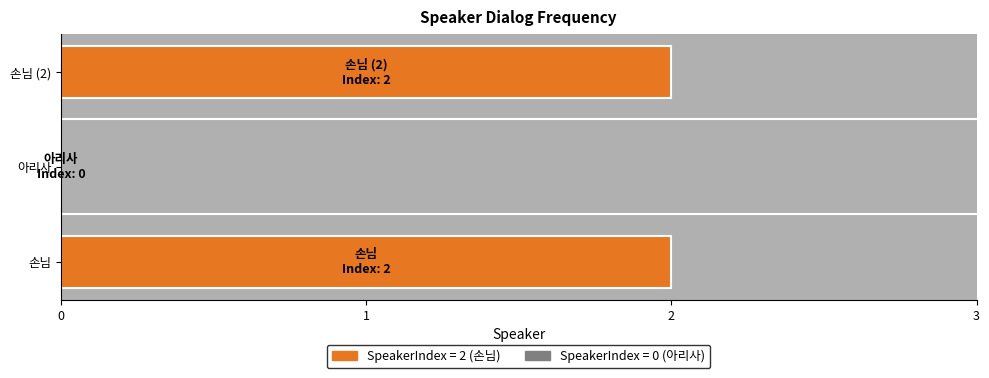

What is the average value?

1